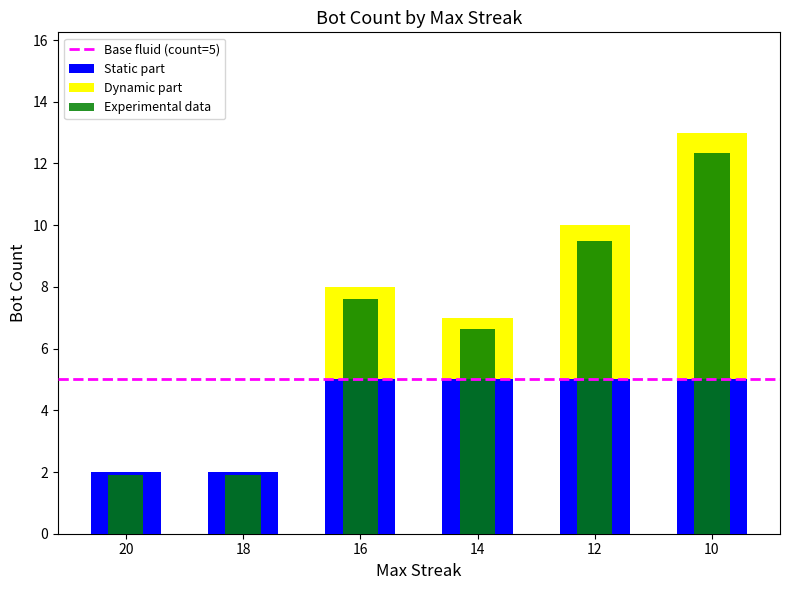

Which category has the highest value in the Bot Count (overlay) series?

10